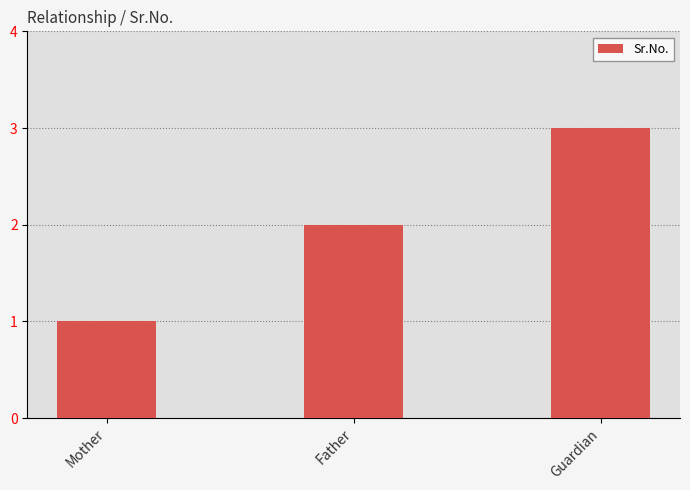

What is the sum of all values?

6